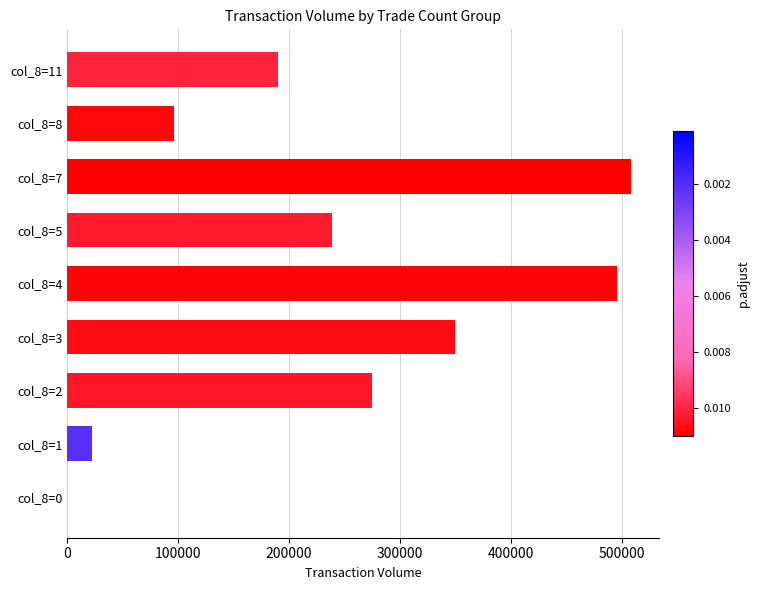

What is the greatest value displayed?

507710